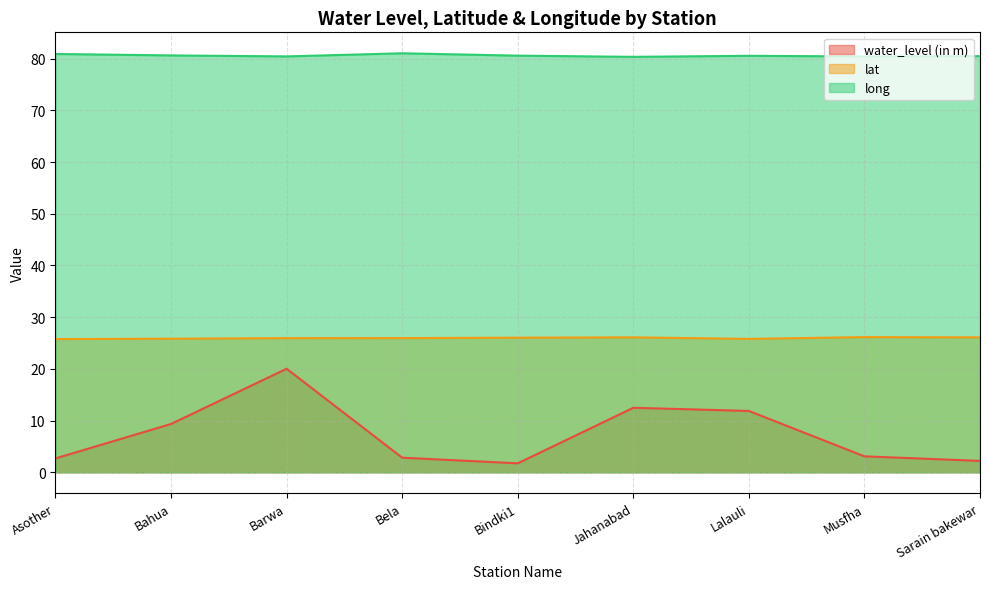

How many series are shown in this chart?

3